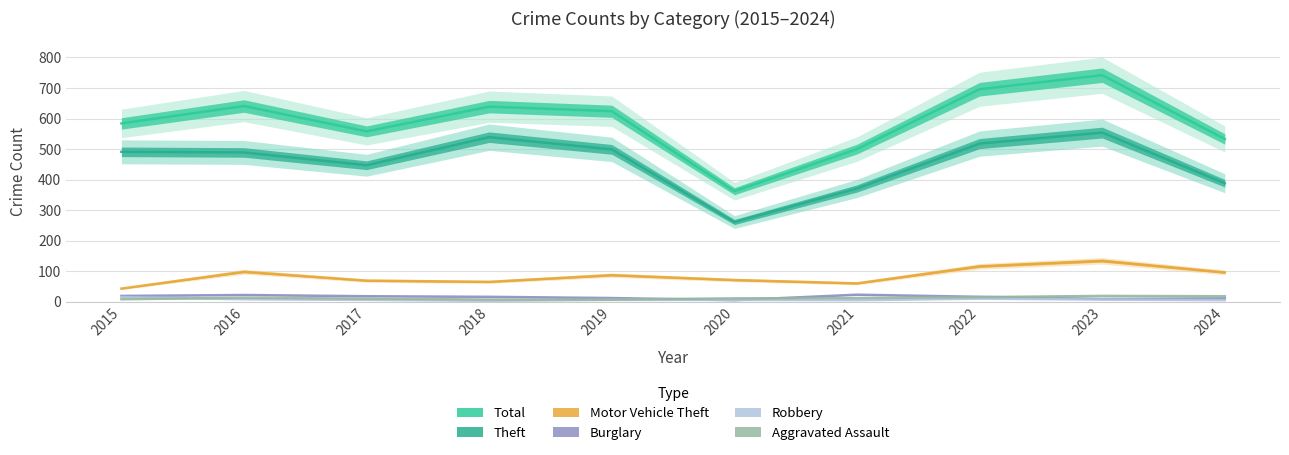

At which category does Aggravated Assault reach its first local peak?

2016